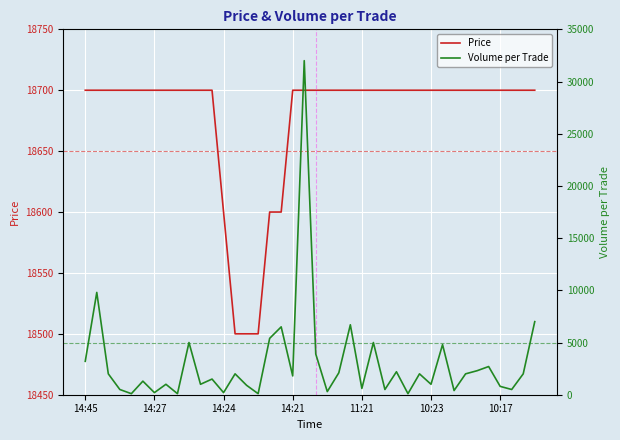

True or false: Volume per Trade has more than 0 interior local peaks.

True